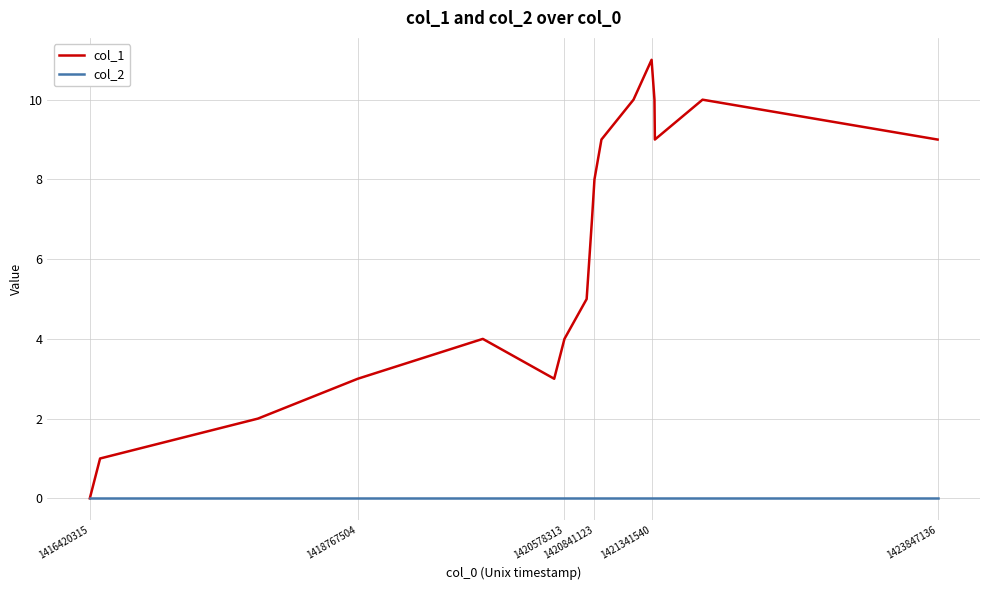

Which series has the largest range (max minus min)?

col_1